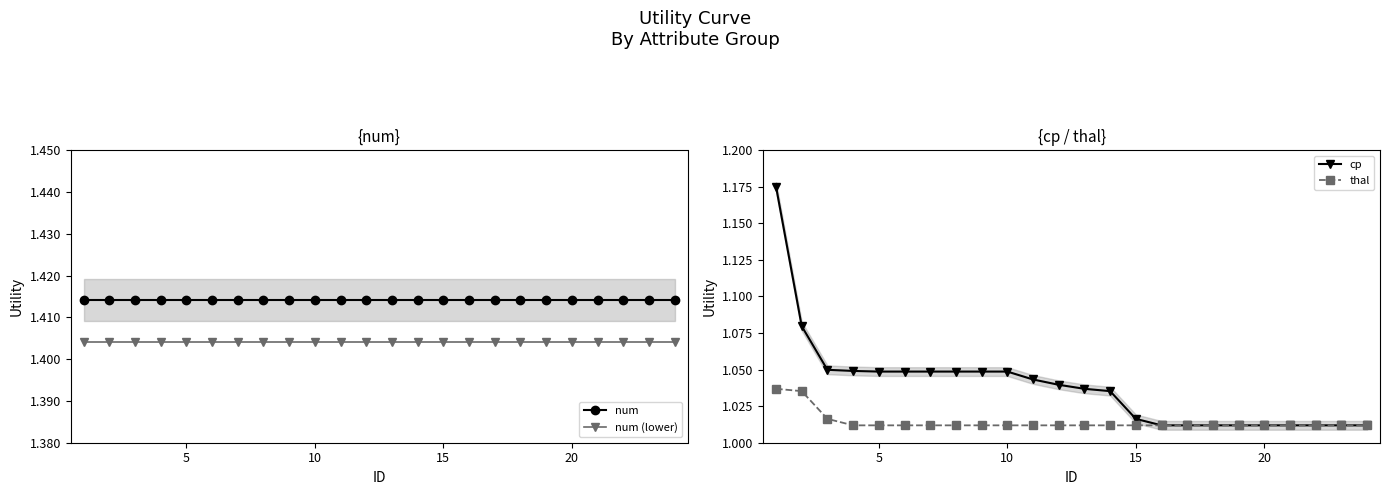

Reading left to right, what are all the values shown in this chart?

num: 1.4	1.4	1.4	1.4	1.4	1.4	1.4	1.4	1.4	1.4	1.4	1.4	1.4	1.4	1.4	1.4	1.4	1.4	1.4	1.4	1.4	1.4	1.4	1.4
num (lower): 1.4	1.4	1.4	1.4	1.4	1.4	1.4	1.4	1.4	1.4	1.4	1.4	1.4	1.4	1.4	1.4	1.4	1.4	1.4	1.4	1.4	1.4	1.4	1.4
cp: 1.2	1.1	1.0	1.0	1.0	1.0	1.0	1.0	1.0	1.0	1.0	1.0	1.0	1.0	1.0	1.0	1.0	1.0	1.0	1.0	1.0	1.0	1.0	1.0
thal: 1.0	1.0	1.0	1.0	1.0	1.0	1.0	1.0	1.0	1.0	1.0	1.0	1.0	1.0	1.0	1.0	1.0	1.0	1.0	1.0	1.0	1.0	1.0	1.0